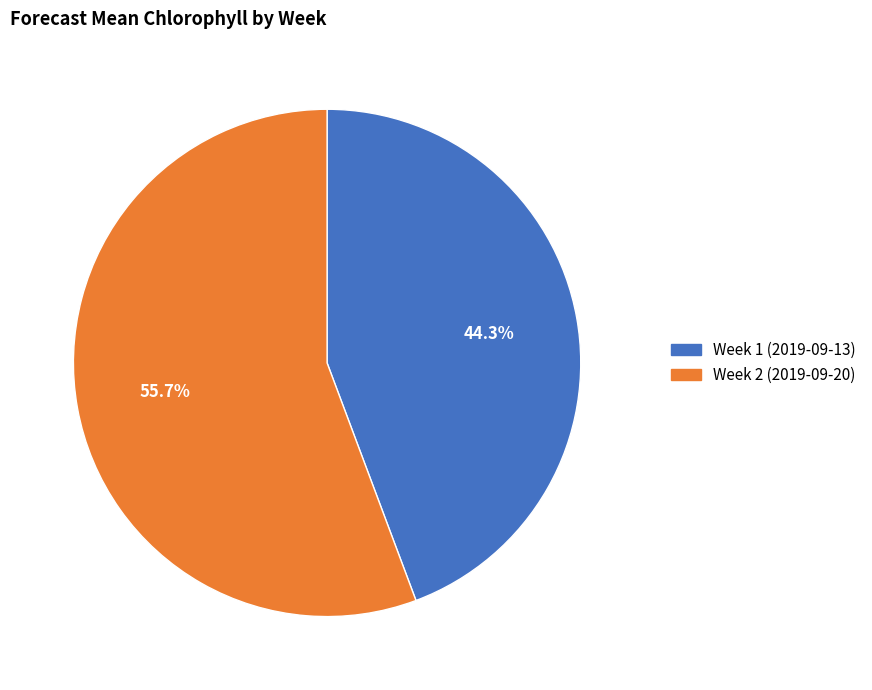

What percentage is the Week 1 (2019-09-13) slice, to the nearest percent?

44%